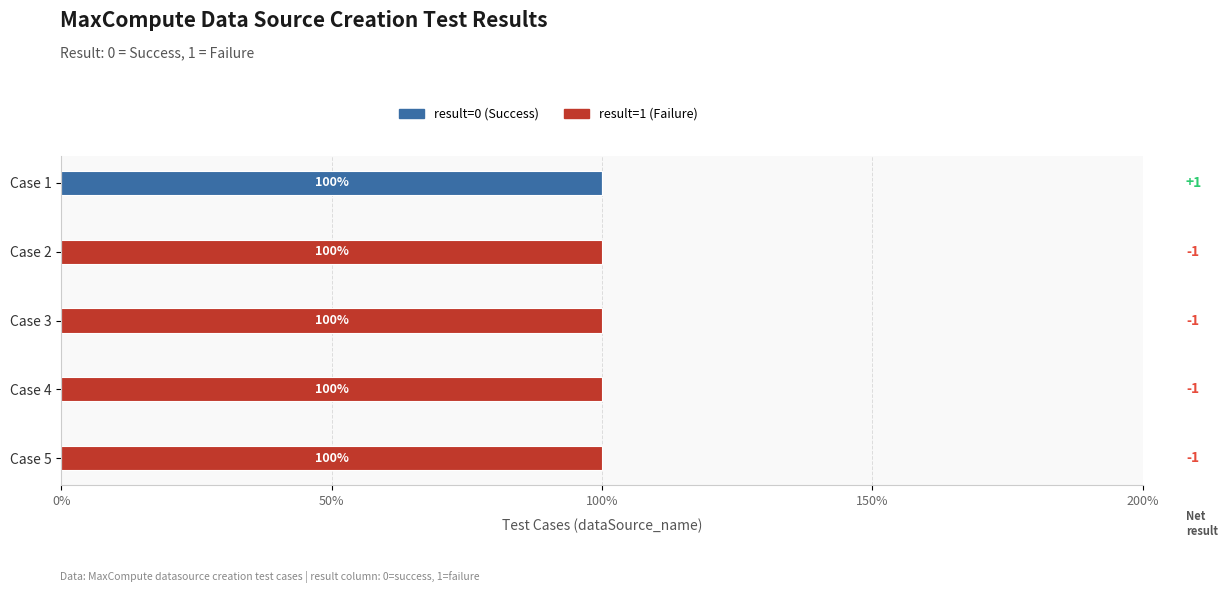

What position from the right is 0%?

5